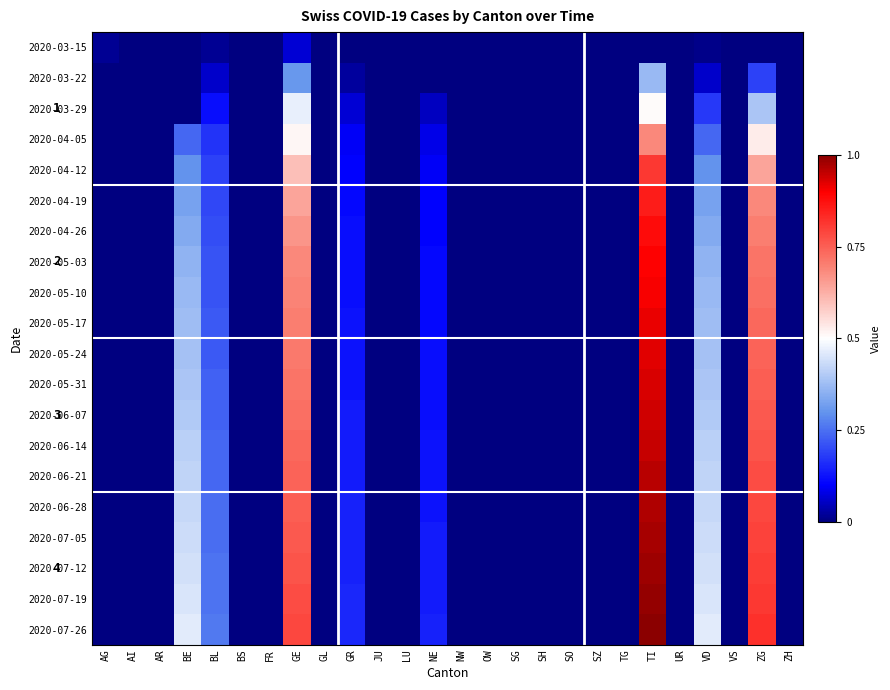

How many distinct data groups are displayed?

20